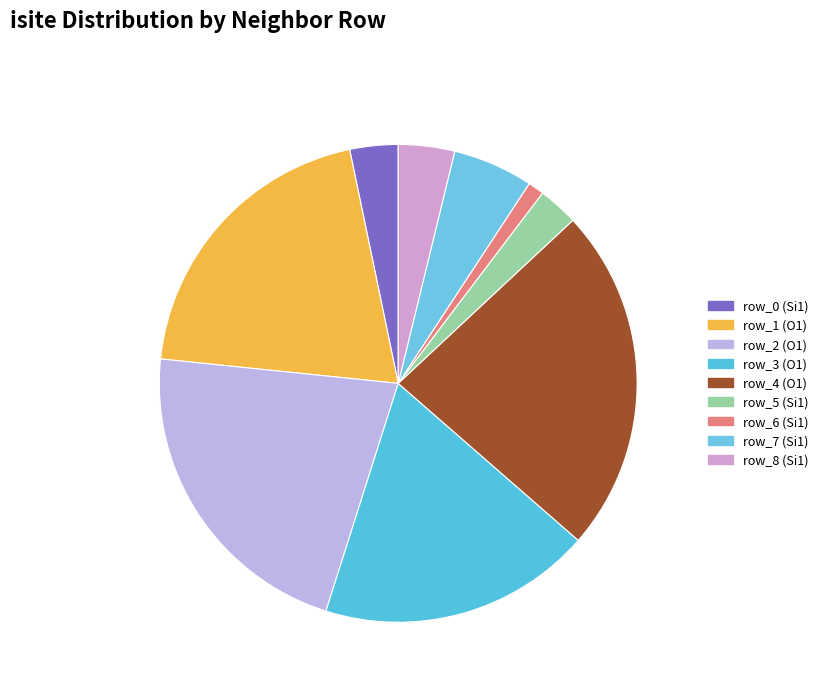

Does any single category account for the majority?

No